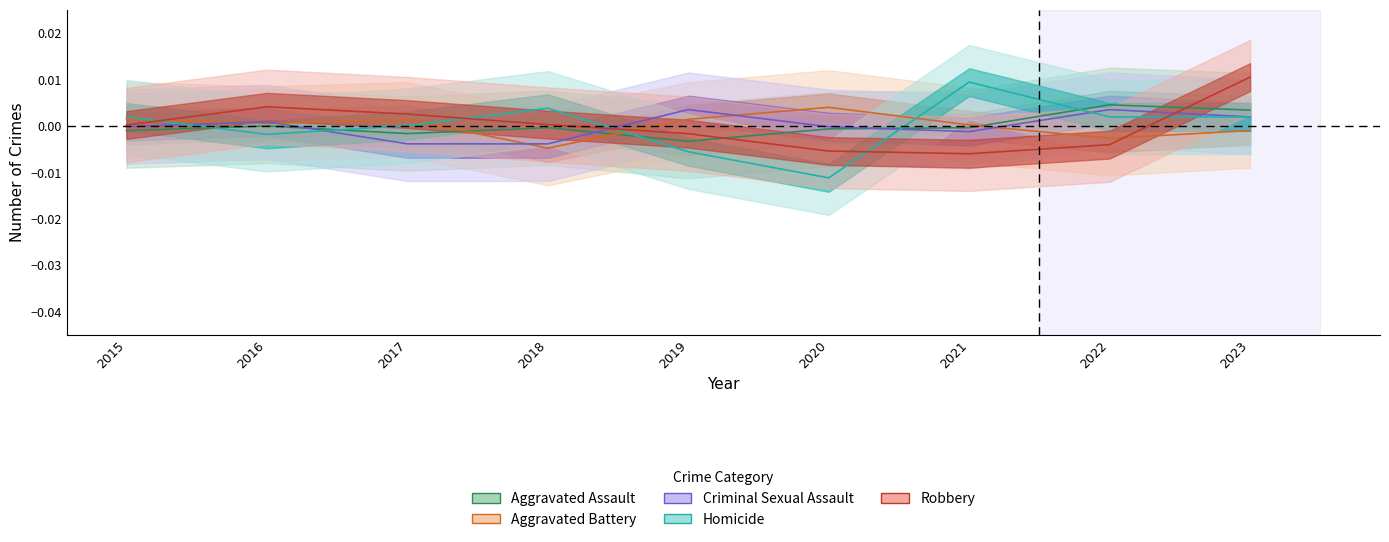

In Aggravated Battery, how many points are lower than both neighbors (excluding endpoints)?

3